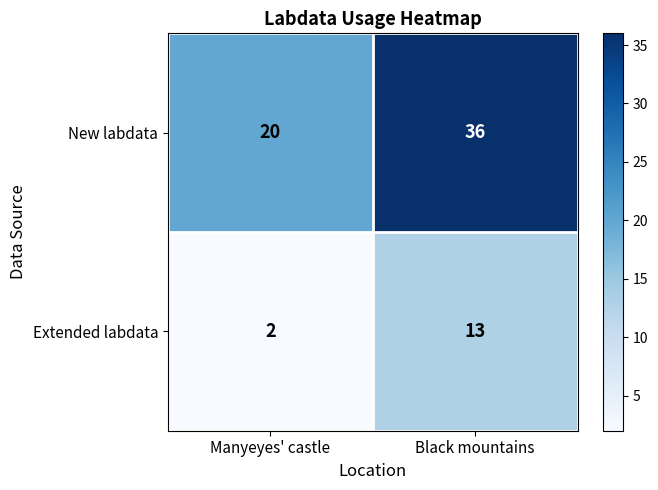

List the series in order of their peak value, lowest first.

Extended labdata, New labdata